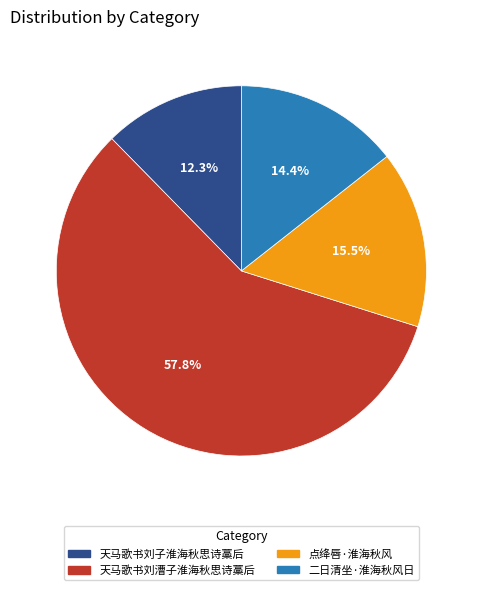

True or false: 天马歌书刘漕子淮海秋思诗藁后 accounts for 58% of the total.

True